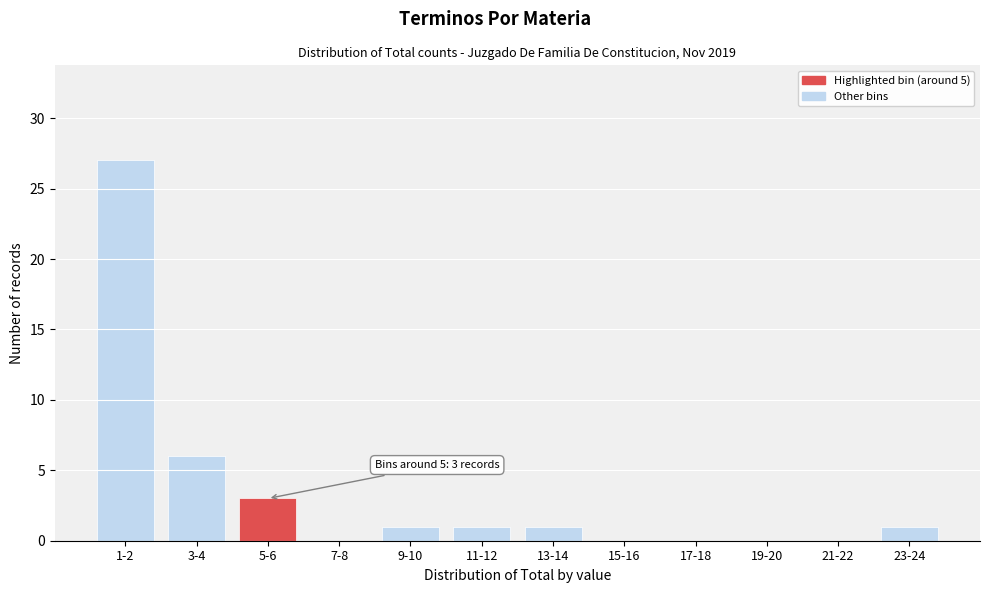

Reading left to right, what are all the values shown in this chart?

1-2=27	3-4=6	5-6=3	7-8=0	9-10=1	11-12=1	13-14=1	15-16=0	17-18=0	19-20=0	21-22=0	23-24=1